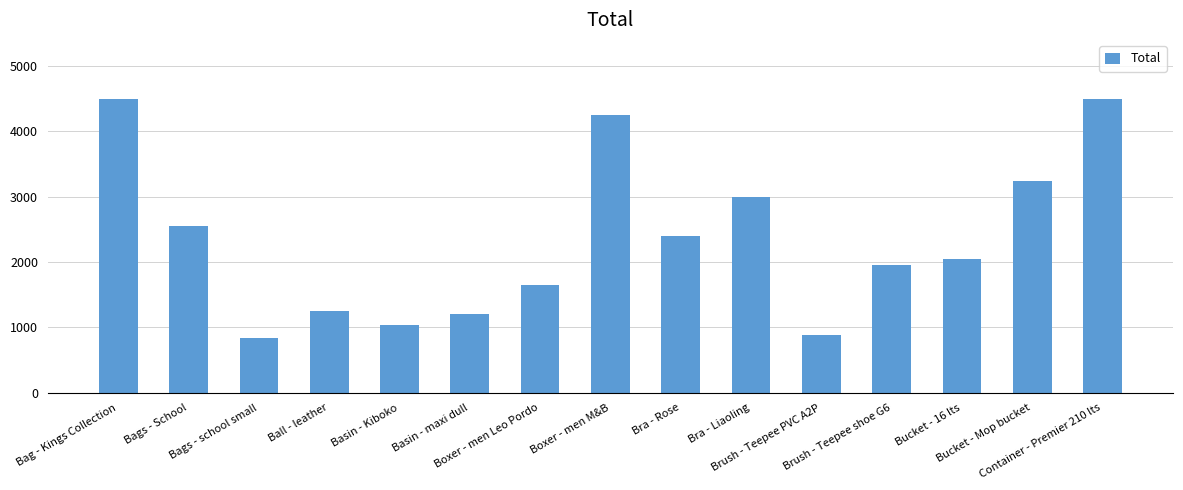

What is the minimum value shown in the chart?

840